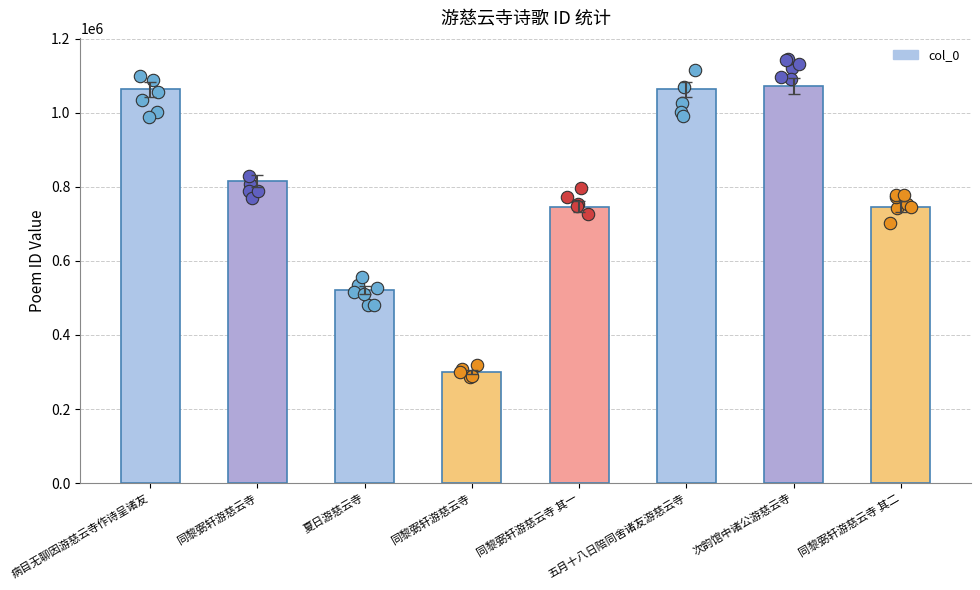

What is the change in value from 病目无聊因游慈云寺作诗呈诸友 to 同黎弼轩游慈云寺 其一?

-316319